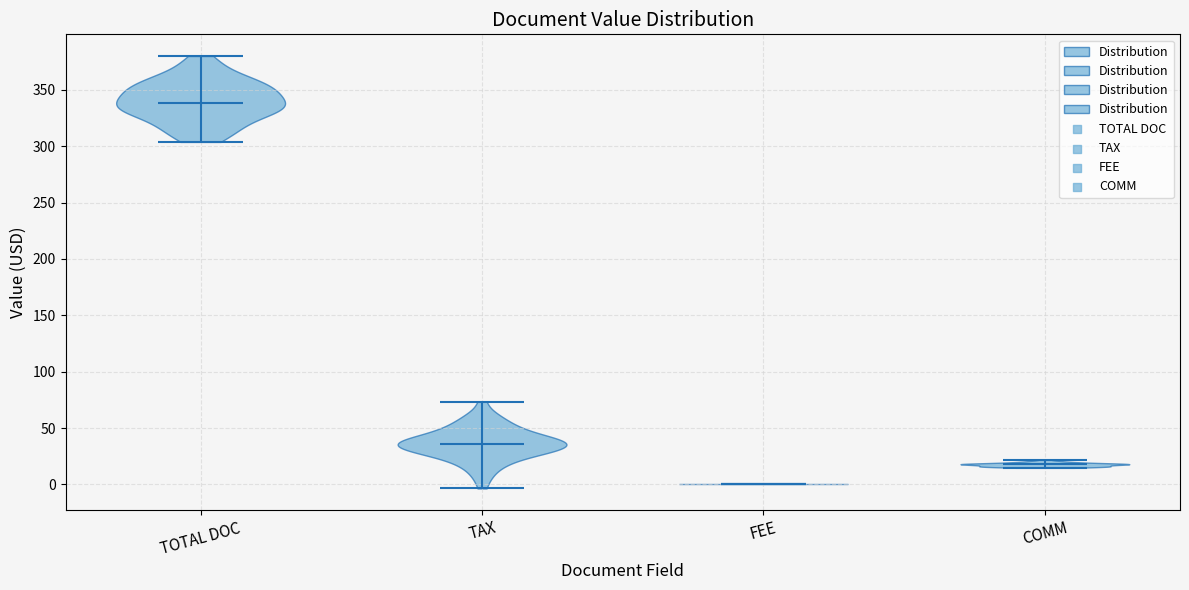

Which violin has the lowest median line?

FEE